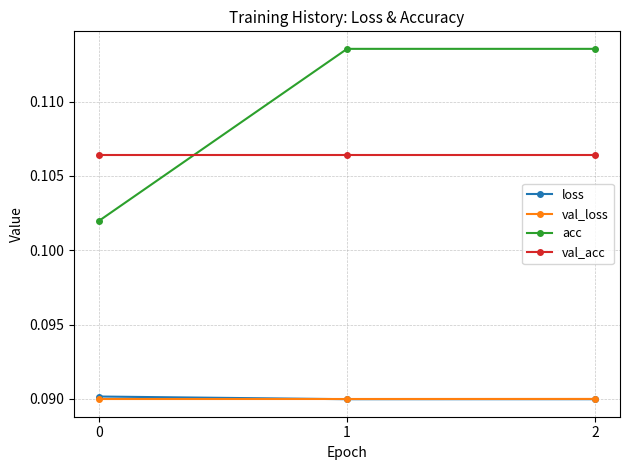

How many data points does each series have?

3